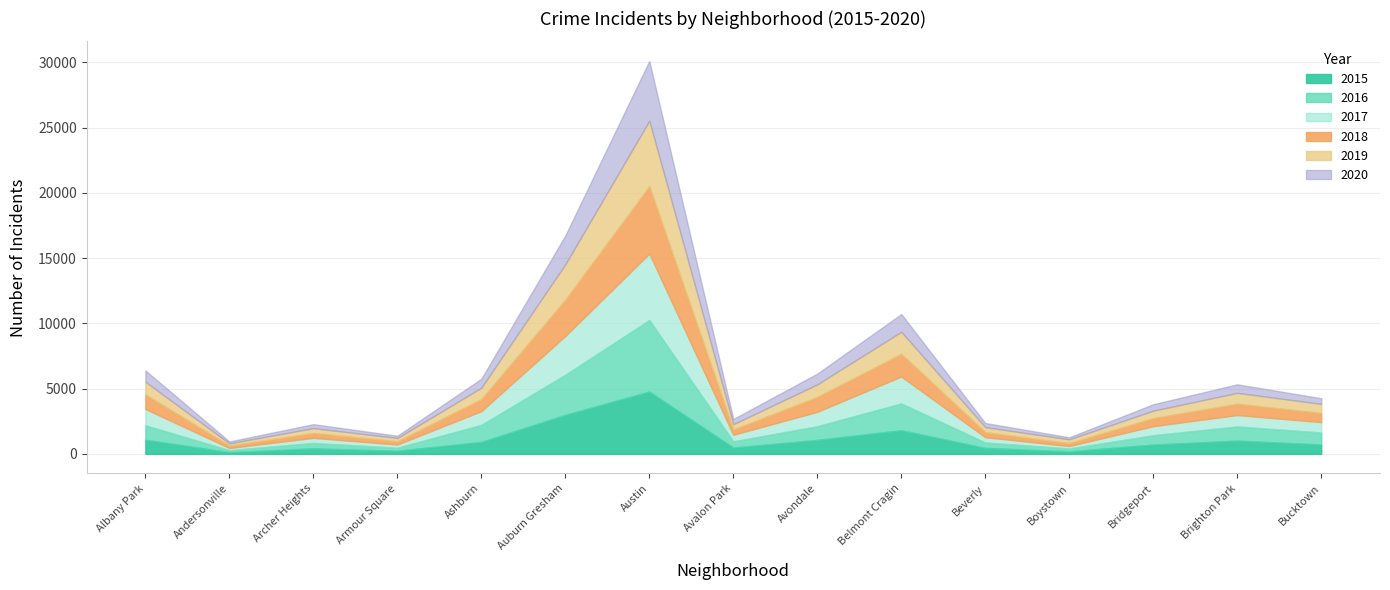

The value of 2017 at Albany Park is 3437. True or false?

True